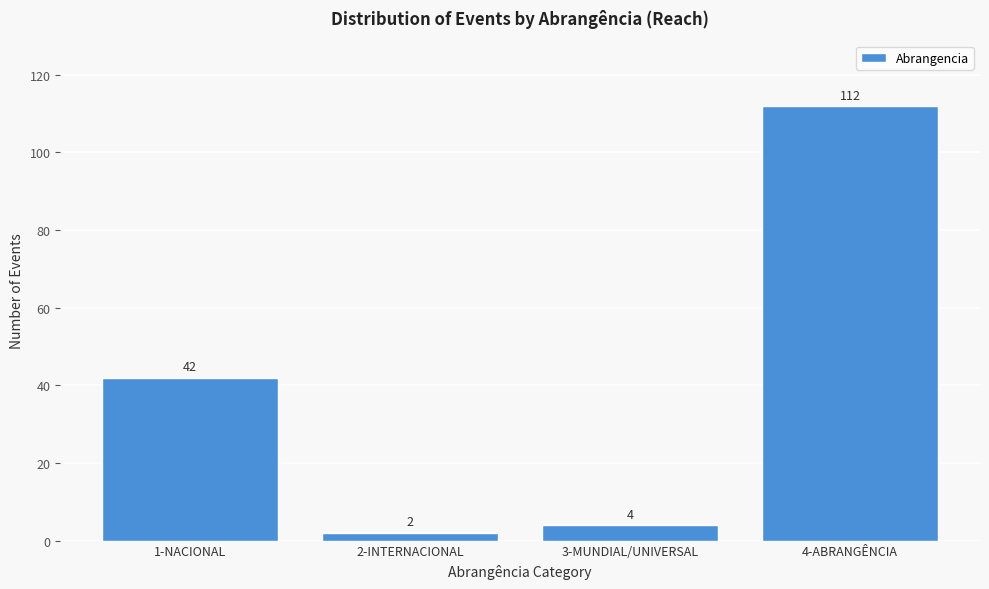

Reading right to left, transcribe all the data shown in this chart.

4-ABRANGÊNCIA=112	3-MUNDIAL/UNIVERSAL=4	2-INTERNACIONAL=2	1-NACIONAL=42